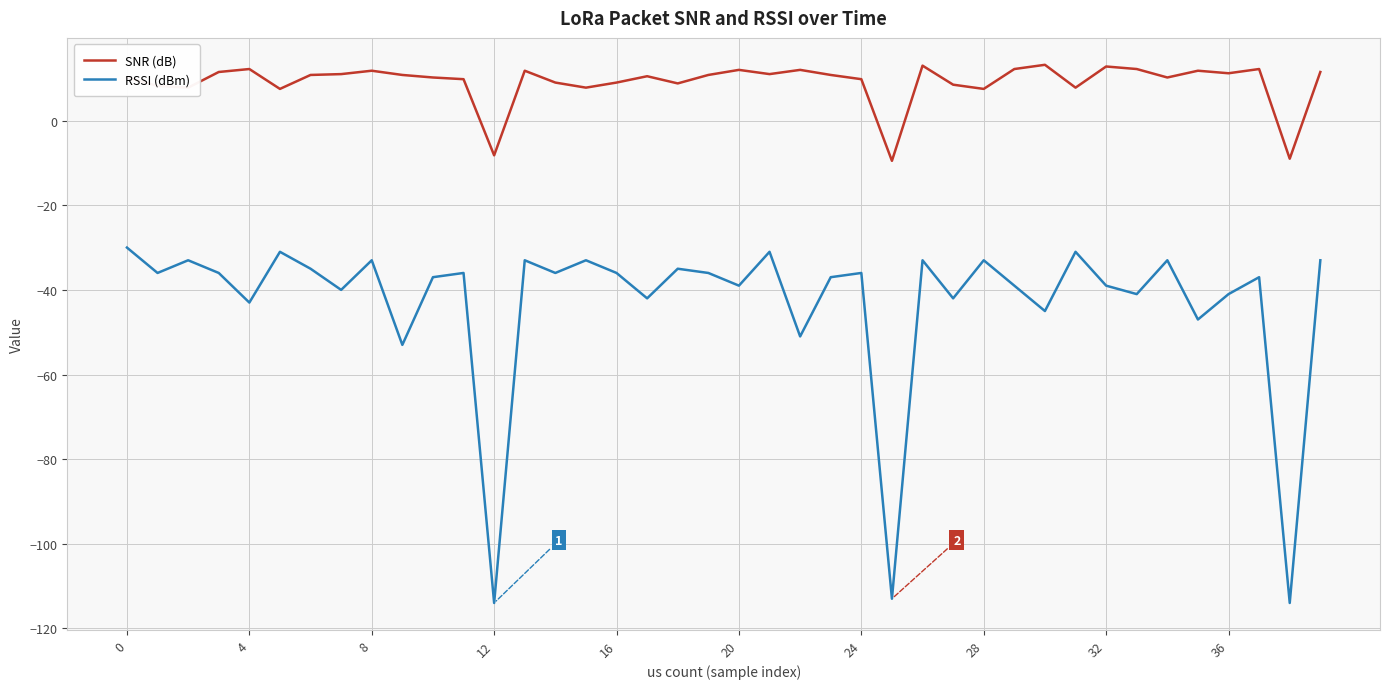

What is the difference between the maximum and second lowest values in the RSSI (dBm) series?

84.0